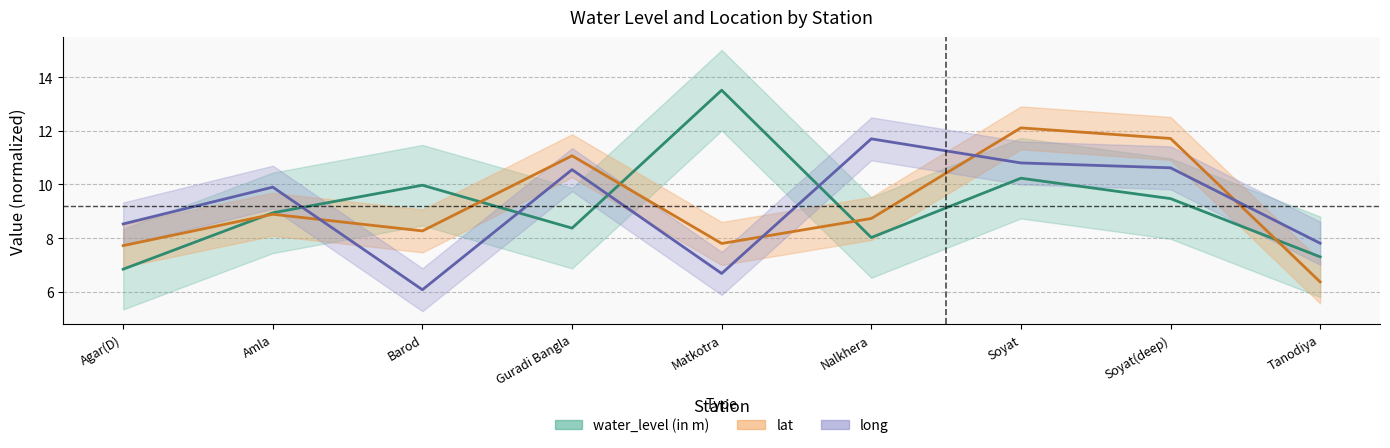

What is the smallest value displayed?

6.1